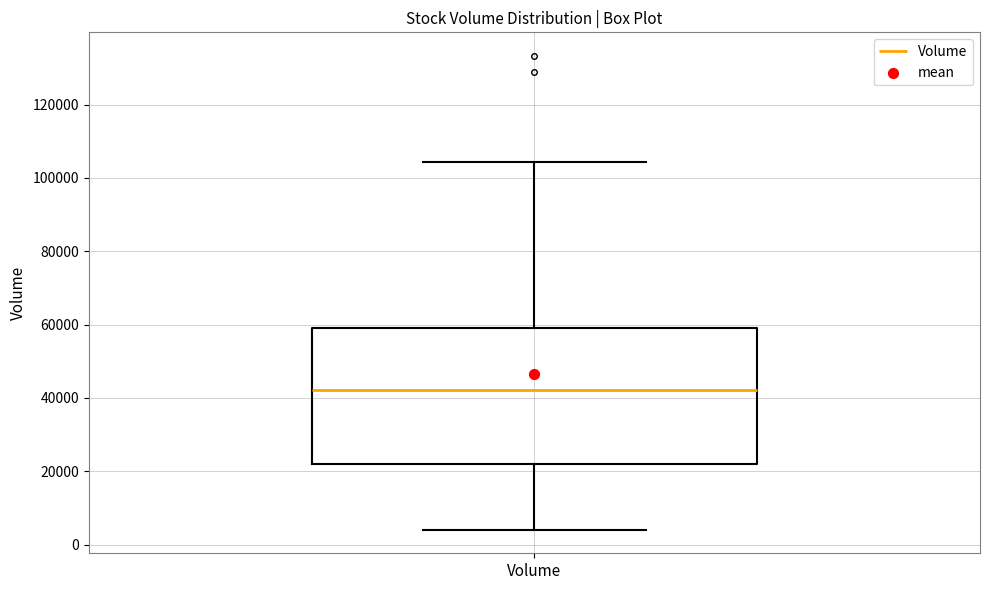

Read this box plot against the y-axis: the position of the median line, the range covered by the box, and the ends of both whiskers. The values are not printed on the chart, so give them approximately, as read against the axis.

median 42000, box 22000 to 60000, whiskers 4000 to 104000